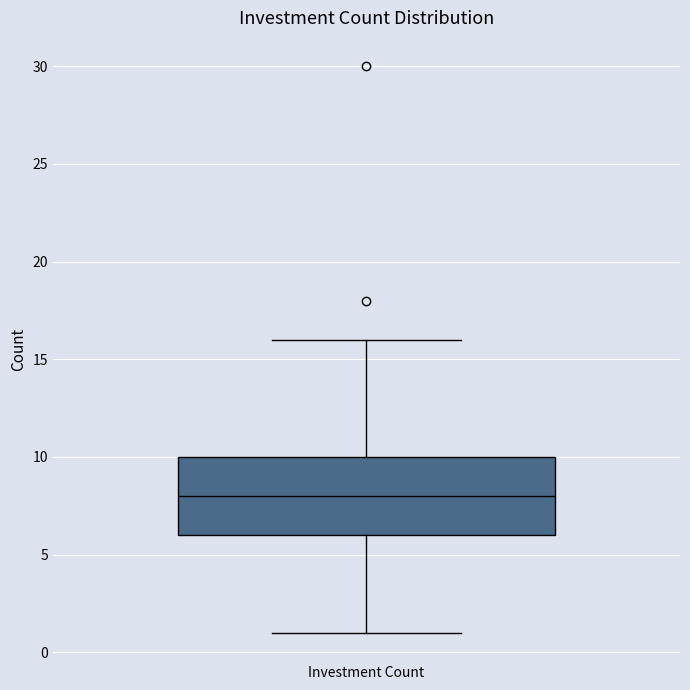

Transcribe this box plot: give where the median line is, the range the box spans, and where the two whiskers end, as read against the y-axis. The values are not printed on the chart, so give them approximately, as read against the axis.

median 8, box 6 to 10, whiskers 1 to 16